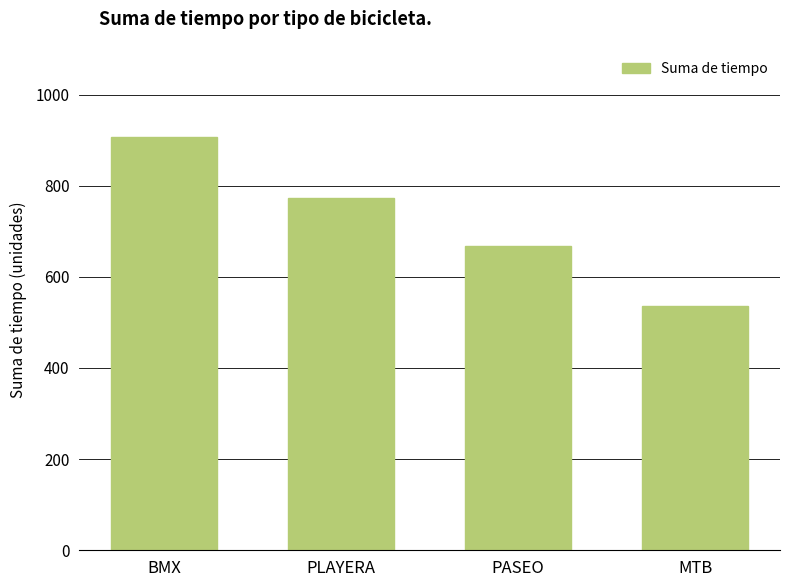

What is the value of the 2nd bar from the left?

773